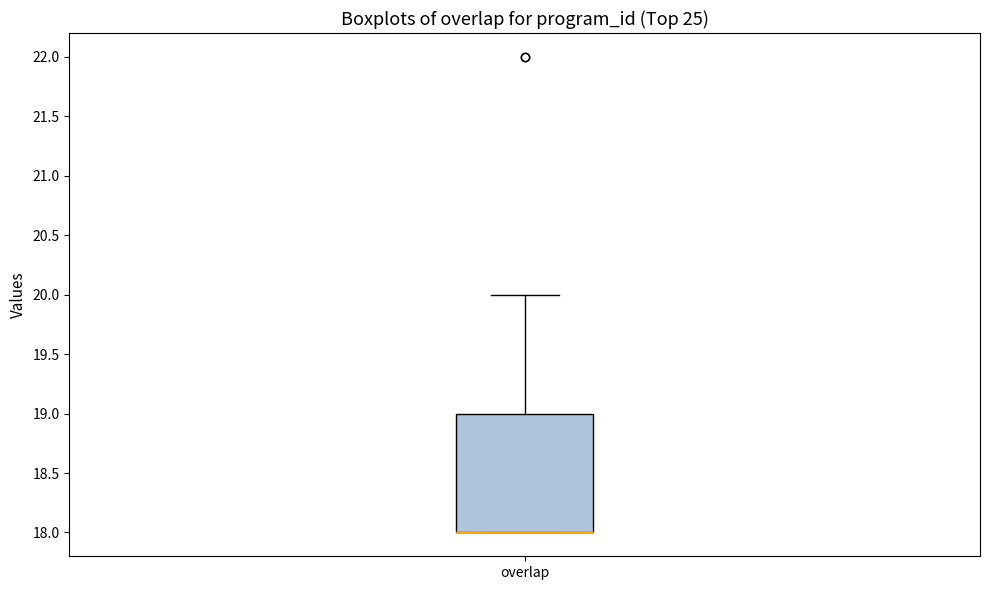

Where is the upper edge of the box for overlap on the y-axis? The values are not printed on the chart, so give them approximately, as read against the axis.

19